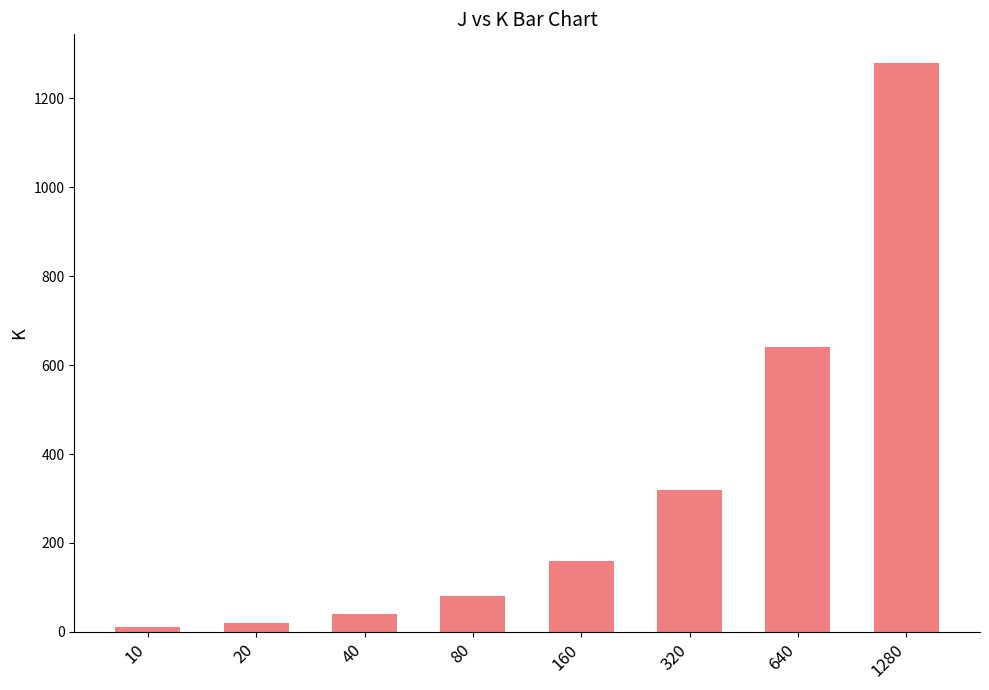

Reading left to right, what are all the values shown in this chart?

10	20	40	80	160	320	640	1280